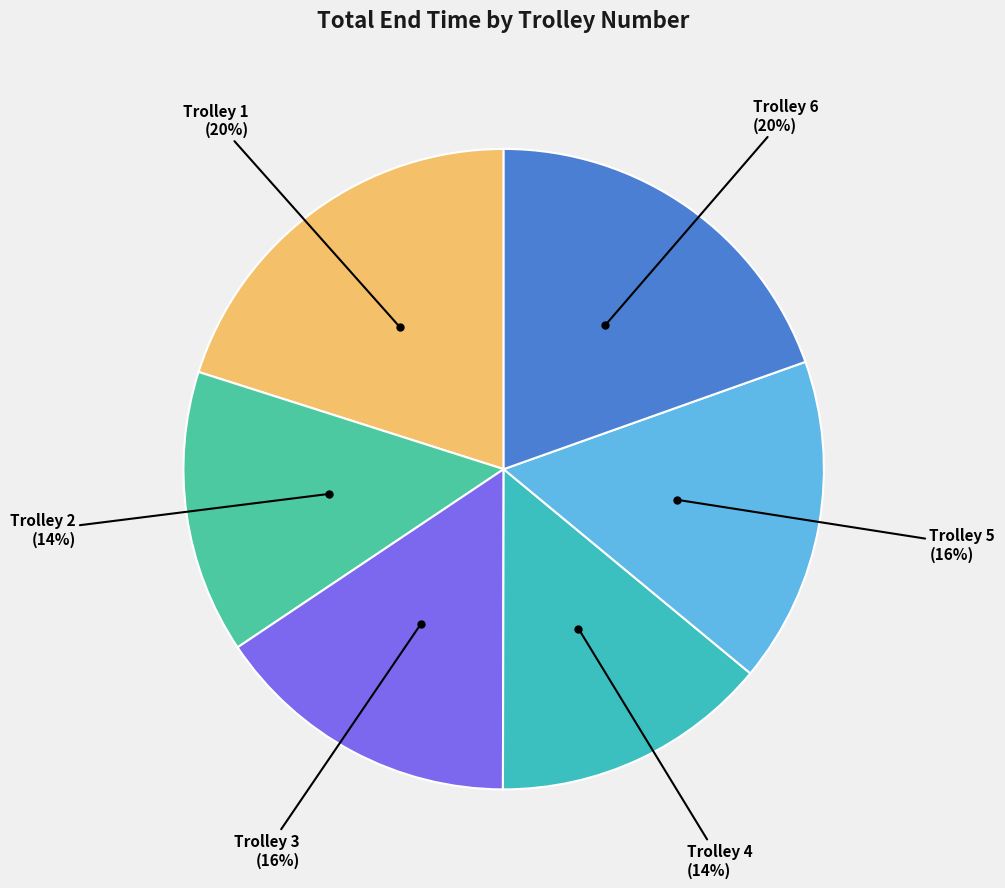

The Trolley 6 slice represents 20% of the pie. True or false?

True